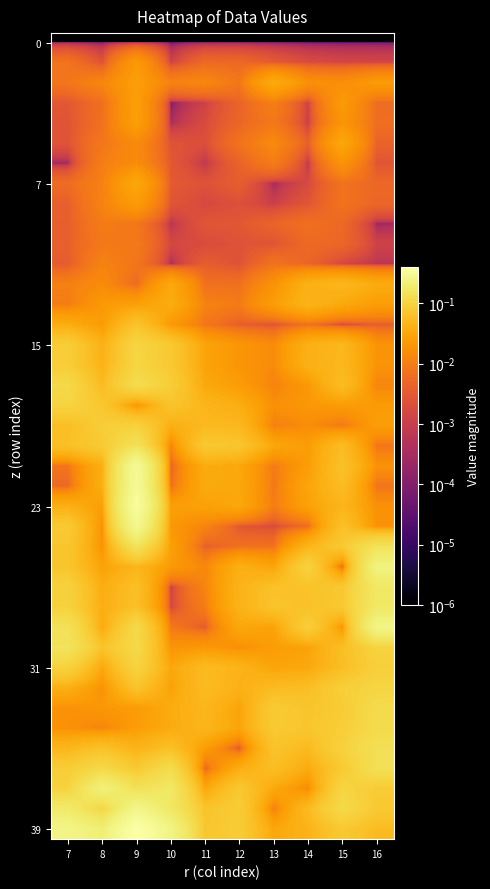

Which has a higher value, 16 or 10?

16